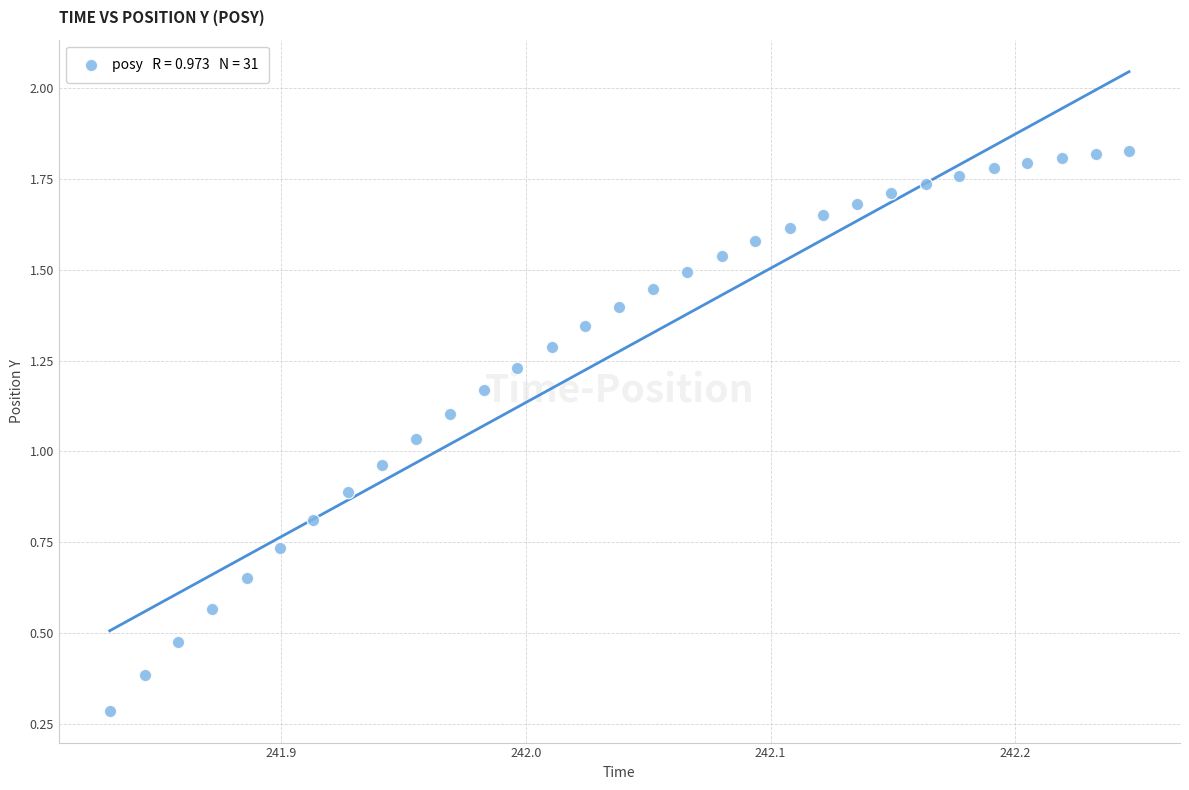

How many data points are displayed?

31